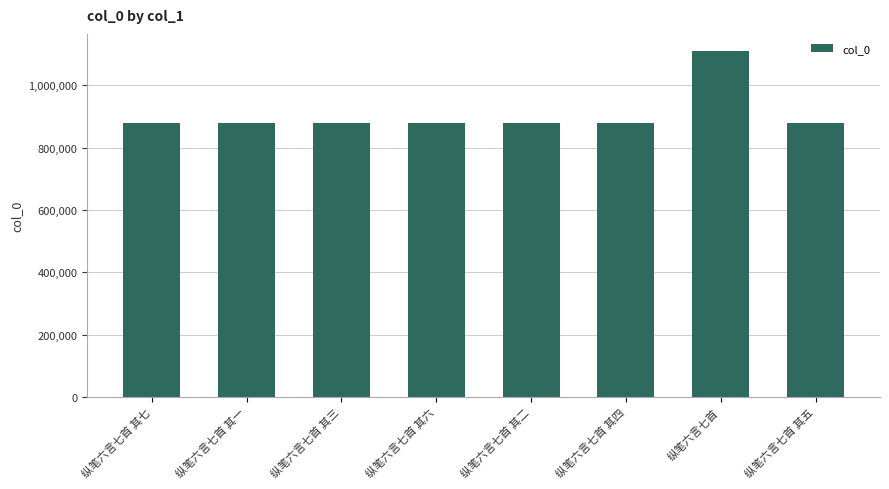

What is the change in value from 纵笔六言七首 to 纵笔六言七首 其五?

-230330